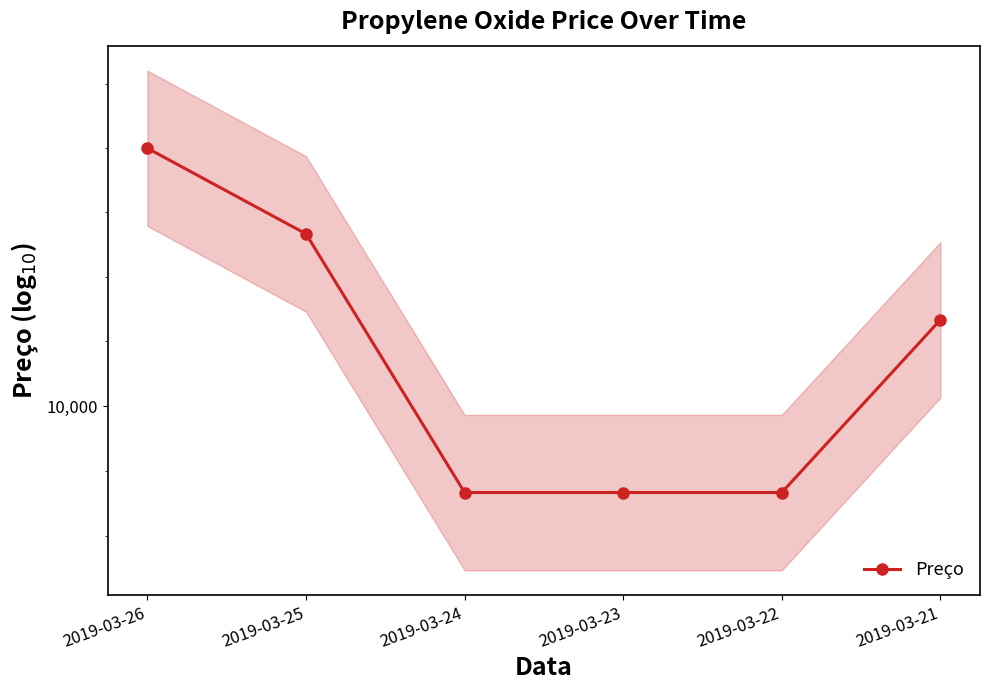

Is it true that the value at 2019-03-21 is 6989.7?

False